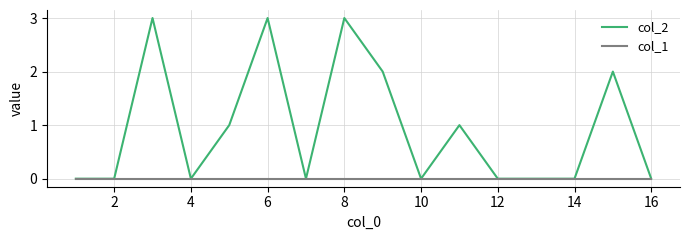

Rank the series by their maximum value, from lowest to highest.

col_1, col_2